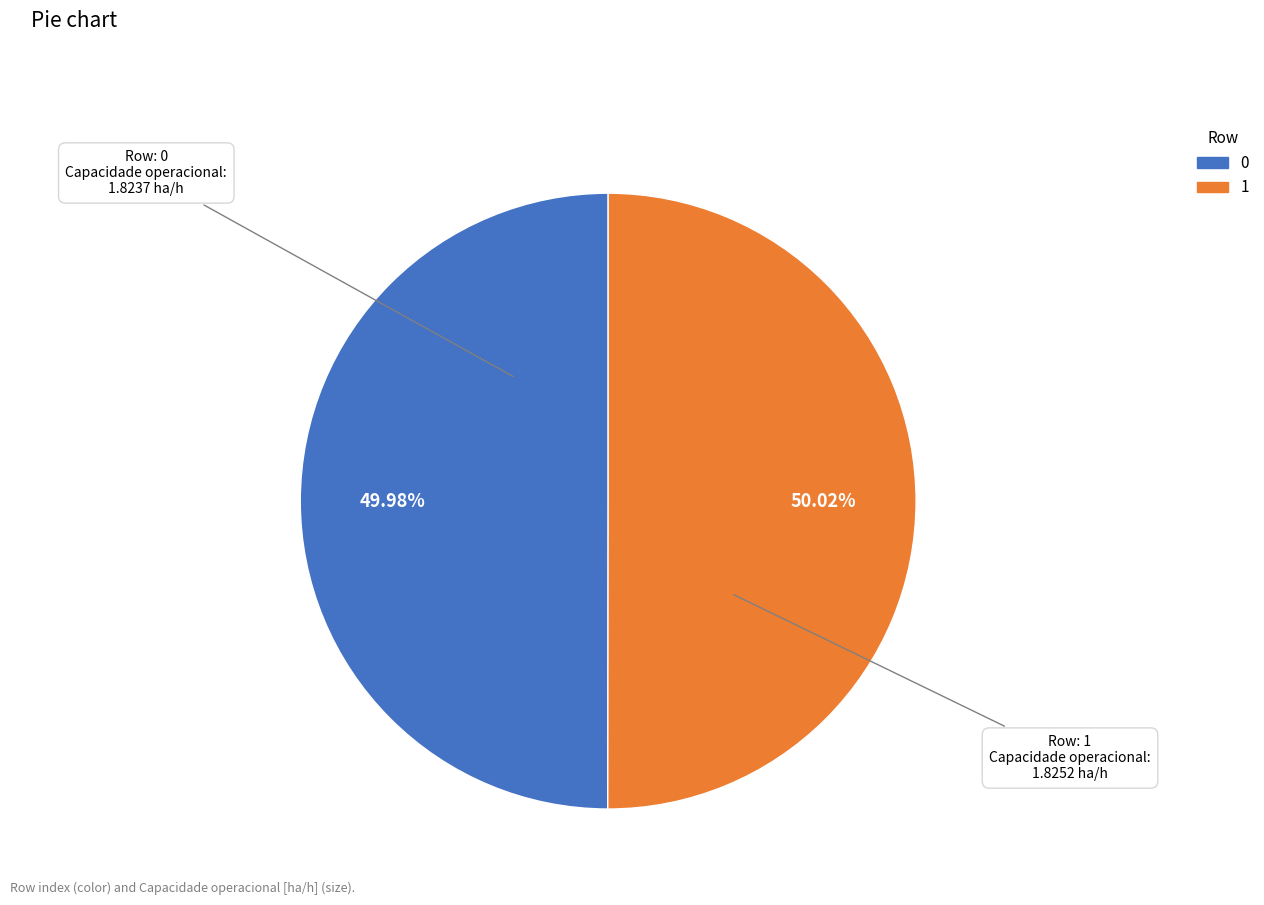

Count the number of slices in the pie.

2